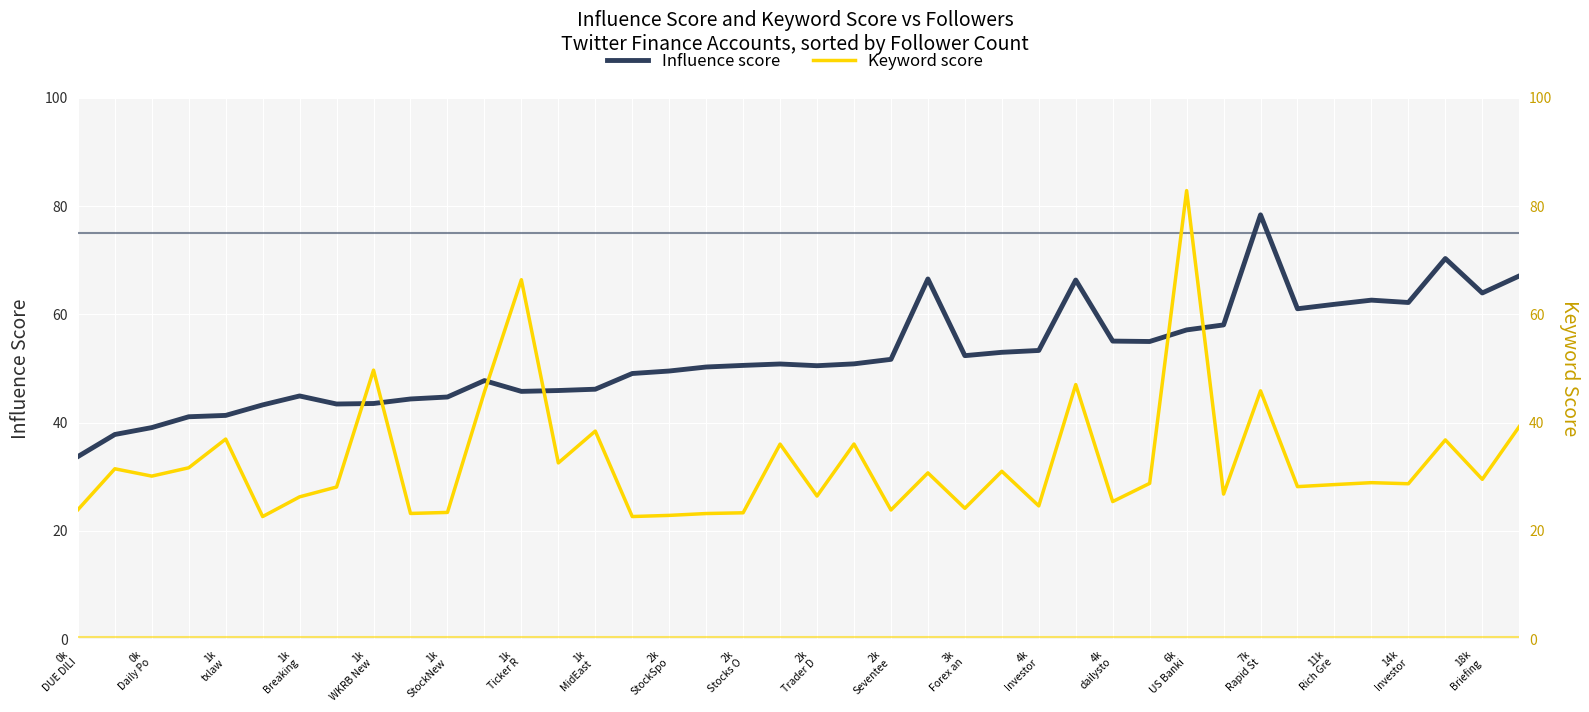

How many distinct data groups are displayed?

2